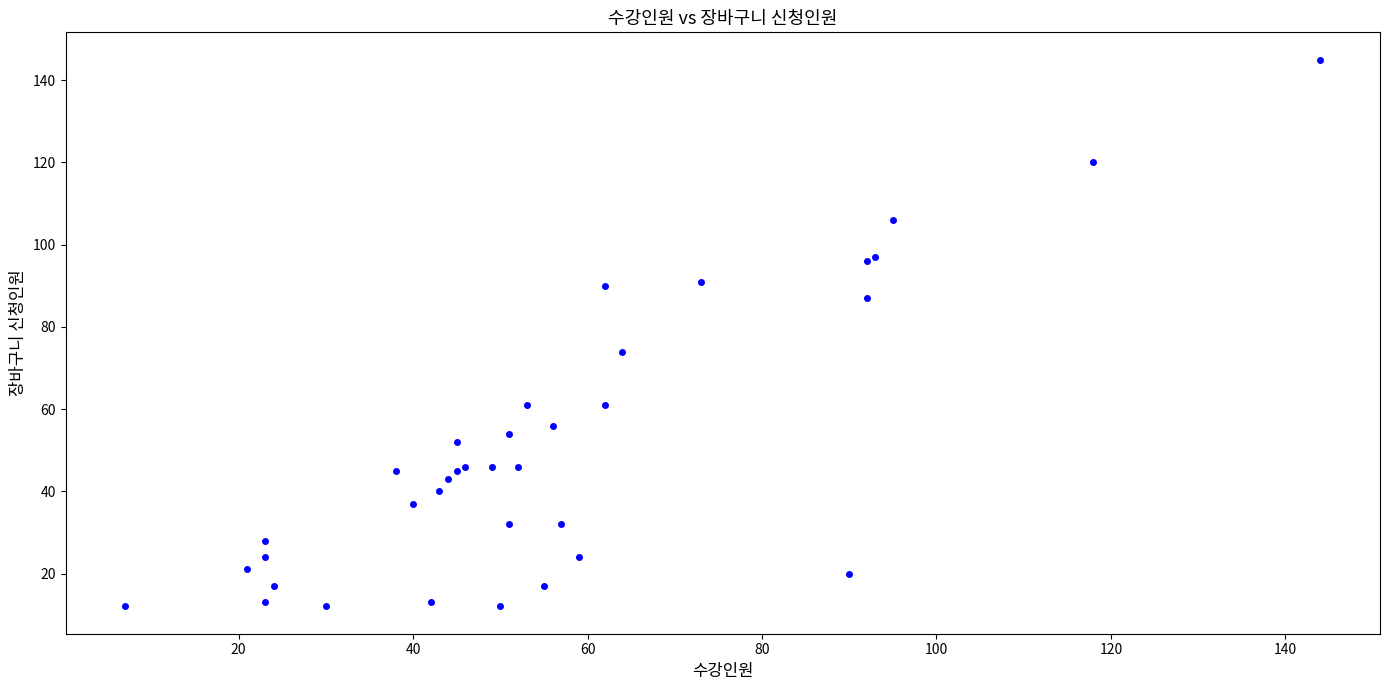

What Y value in the scatter plot is closest to 78?

74